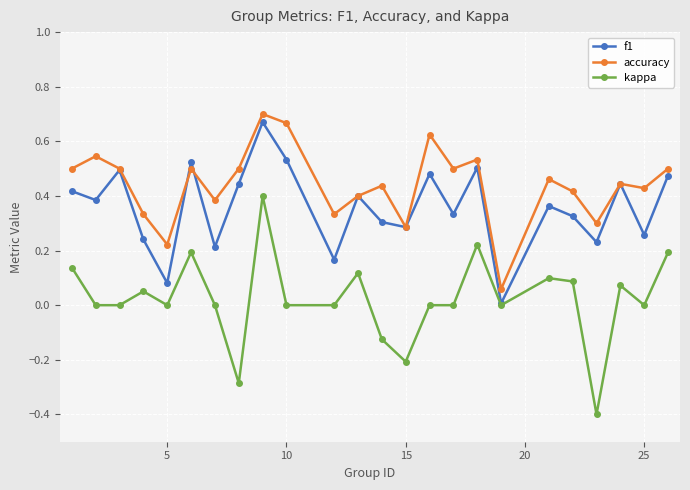

True or false: accuracy and kappa cross at least once.

False